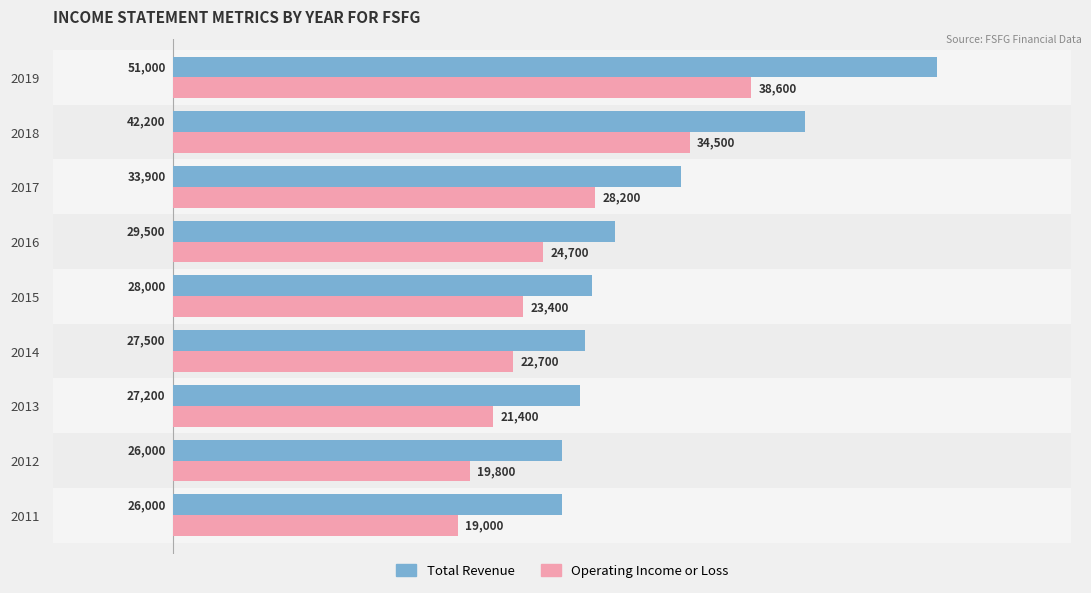

At which label is Operating Income or Loss closest to 28800?

2017